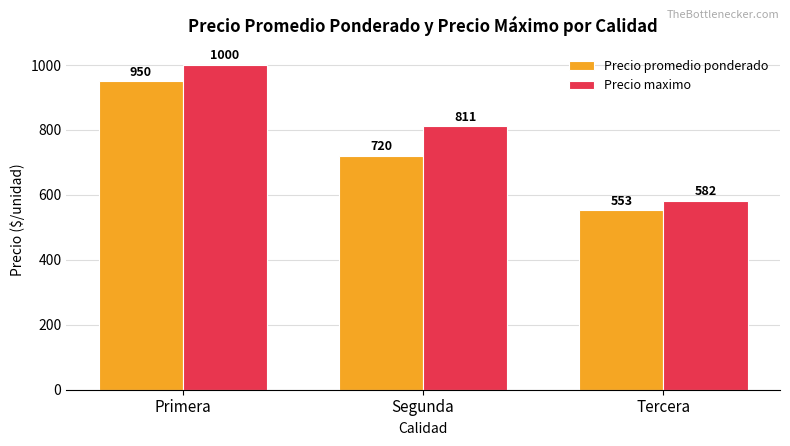

What is the approximate value of Precio promedio ponderado at Segunda?

720